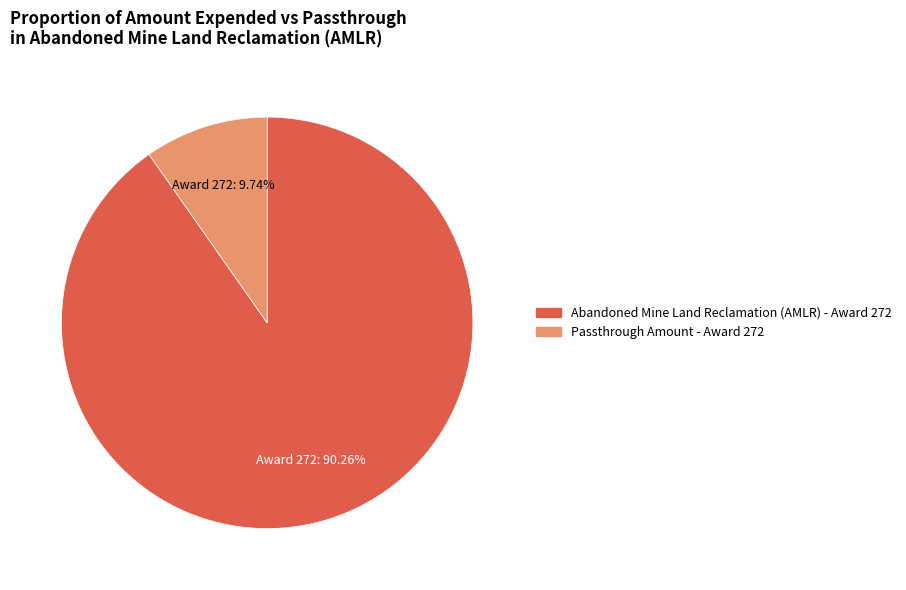

What is the ratio of the value at Abandoned Mine Land Reclamation (AMLR) - Award 272 to the value at Passthrough Amount - Award 272?

9.3